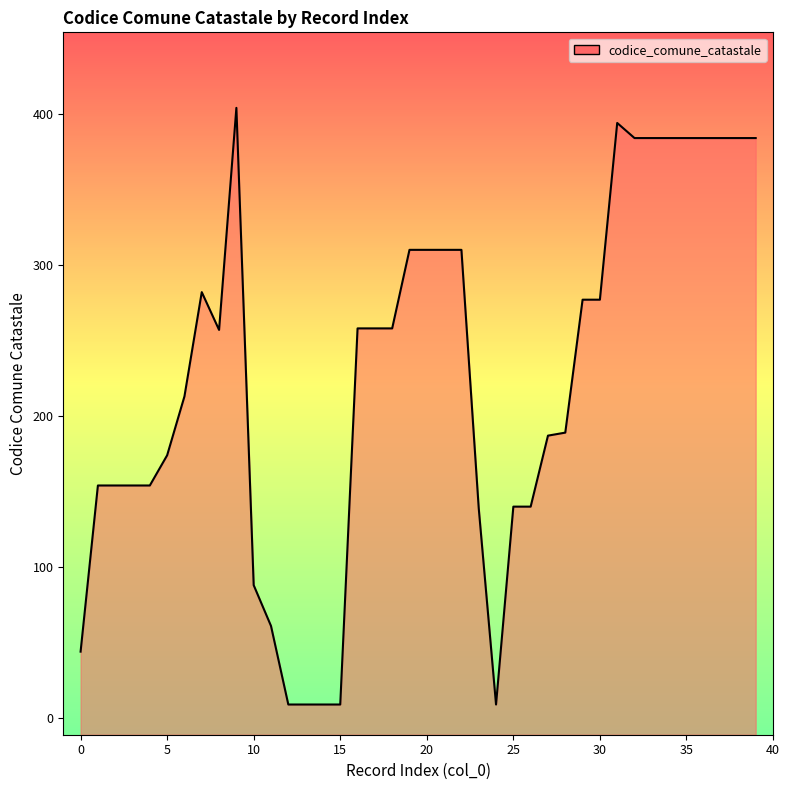

Approximately how many times larger is the value at 39 compared to 0?

8.7